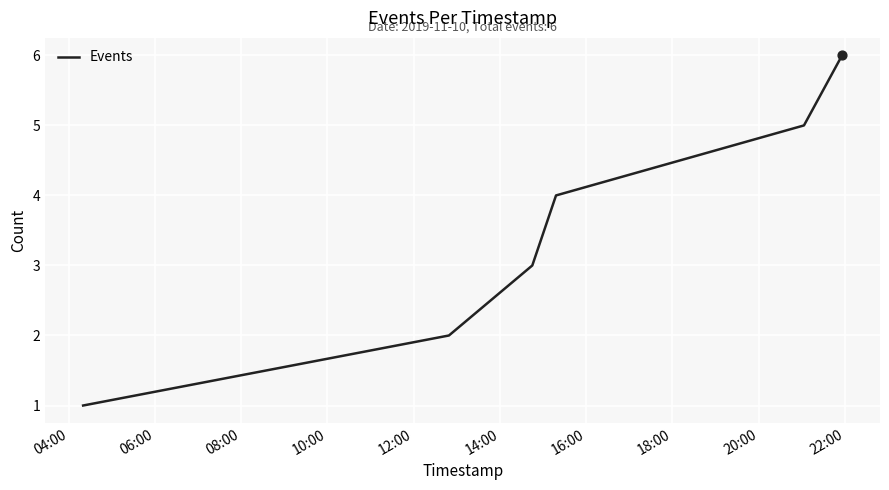

What is the sum of all values?

21